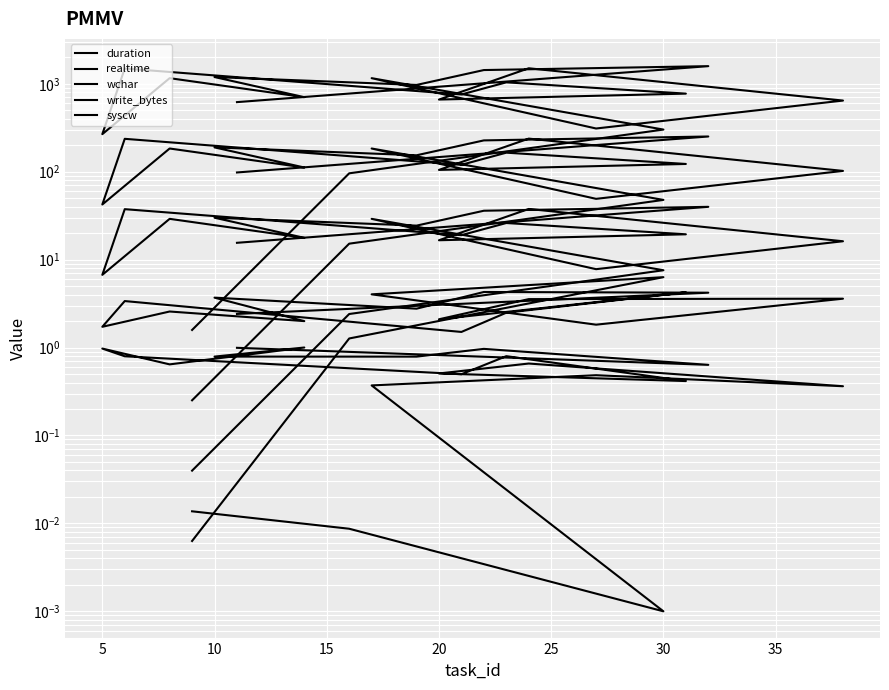

What is the greatest value displayed?

1586.5